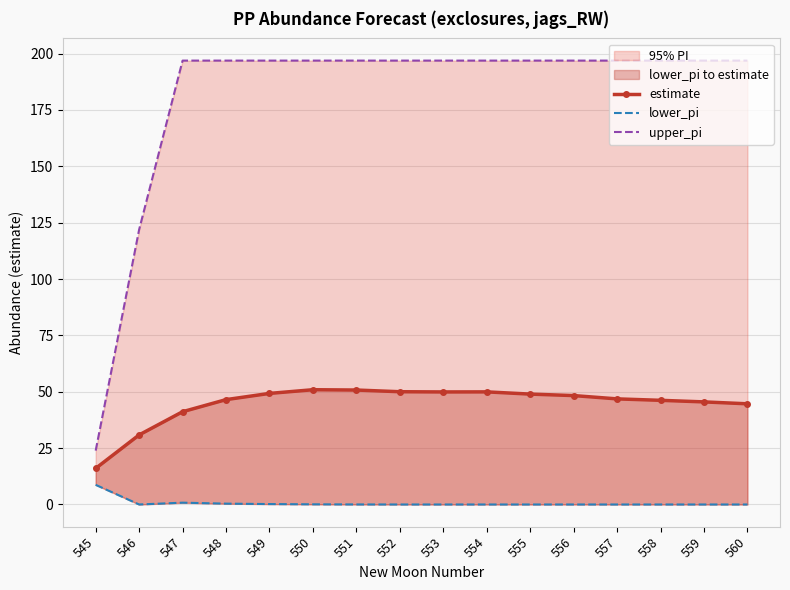

Which has a higher value, 547 or 548?

548